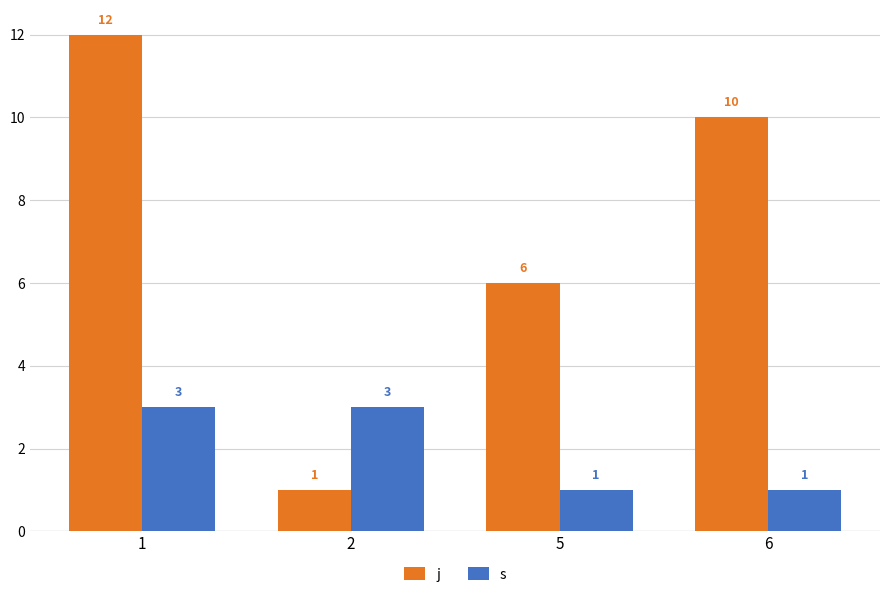

Which category has the lowest value in the j series?

2